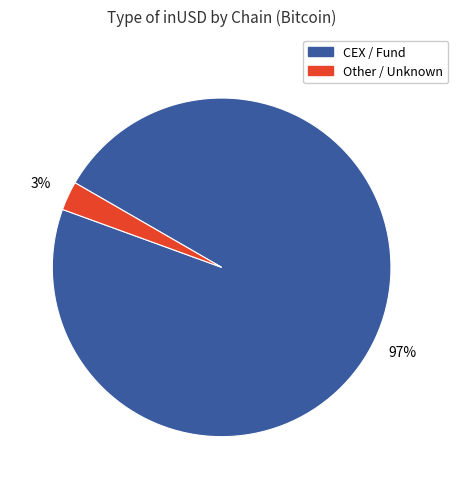

Is there a majority slice in this chart?

Yes